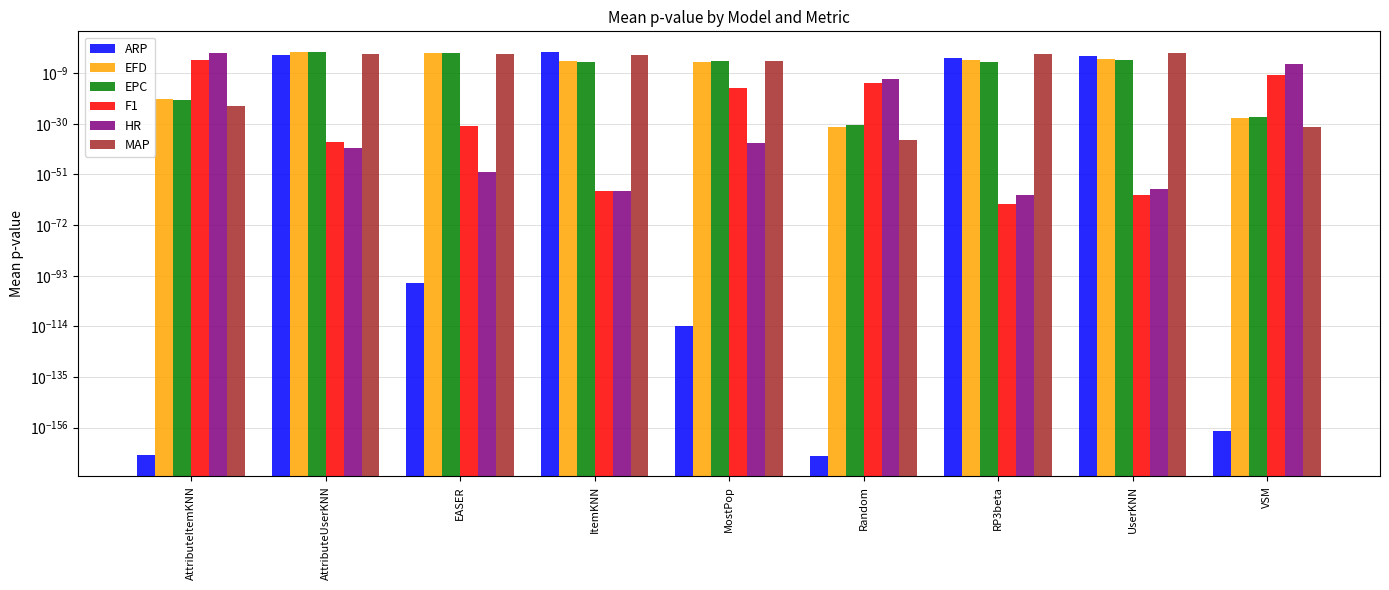

At how many categories does at least one series exceed 0?

9